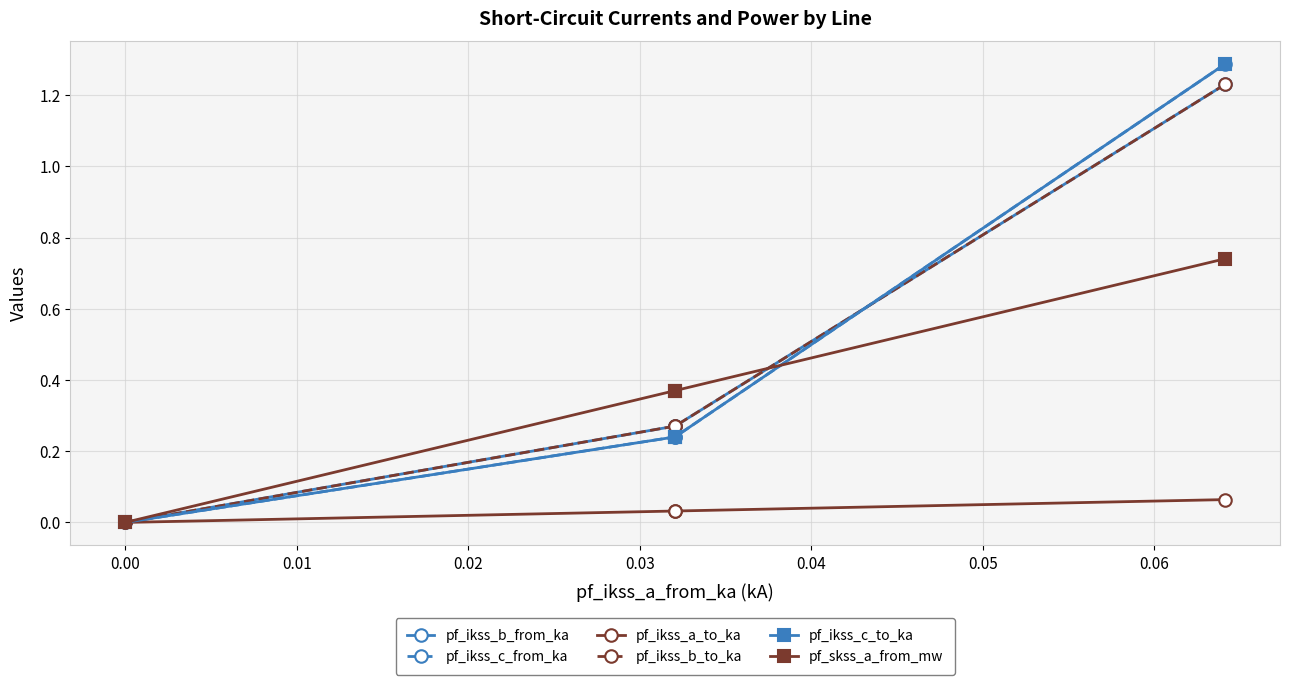

How many values in pf_ikss_c_from_ka are above zero?

3